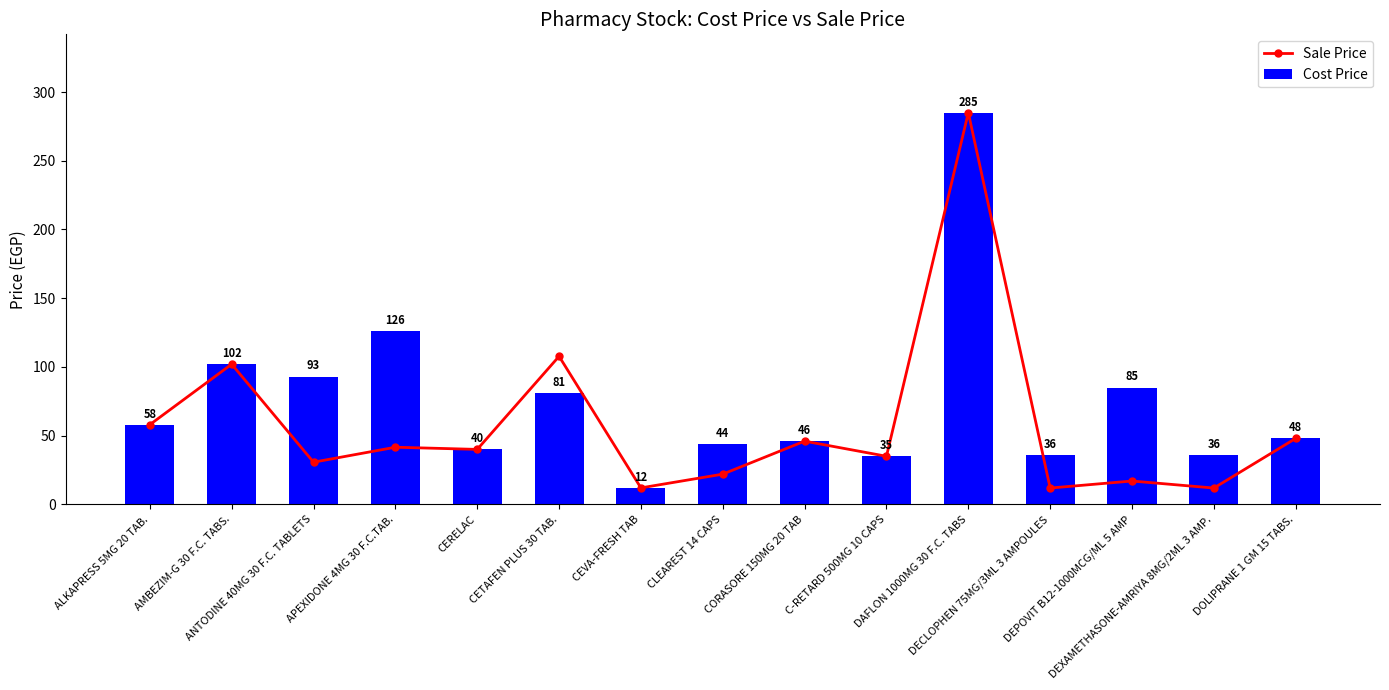

Reading left to right, what are all the values shown in this chart?

Sale Price: ALKAPRESS 5MG 20 TAB.=58.0	AMBEZIM-G 30 F.C. TABS.=102.0	ANTODINE 40MG 30 F.C. TABLETS=30.7	APEXIDONE 4MG 30 F.C.TAB.=41.6	CERELAC=40.0	CETAFEN PLUS 30 TAB.=107.7	CEVA-FRESH TAB=12.0	CLEAREST 14 CAPS=22.0	CORASORE 150MG 20 TAB=46.0	C-RETARD 500MG 10 CAPS=35.0	DAFLON 1000MG 30 F.C. TABS=285.0	DECLOPHEN 75MG/3ML 3 AMPOULES=11.9	DEPOVIT B12-1000MCG/ML 5 AMP=17.0	DEXAMETHASONE-AMRIYA 8MG/2ML 3 AMP.=11.9	DOLIPRANE 1 GM 15 TABS.=48.0
Cost Price: ALKAPRESS 5MG 20 TAB.=58.0	AMBEZIM-G 30 F.C. TABS.=102.0	ANTODINE 40MG 30 F.C. TABLETS=93.0	APEXIDONE 4MG 30 F.C.TAB.=126.0	CERELAC=40.0	CETAFEN PLUS 30 TAB.=81.0	CEVA-FRESH TAB=12.0	CLEAREST 14 CAPS=44.0	CORASORE 150MG 20 TAB=46.0	C-RETARD 500MG 10 CAPS=35.0	DAFLON 1000MG 30 F.C. TABS=285.0	DECLOPHEN 75MG/3ML 3 AMPOULES=36.0	DEPOVIT B12-1000MCG/ML 5 AMP=85.0	DEXAMETHASONE-AMRIYA 8MG/2ML 3 AMP.=36.0	DOLIPRANE 1 GM 15 TABS.=48.0